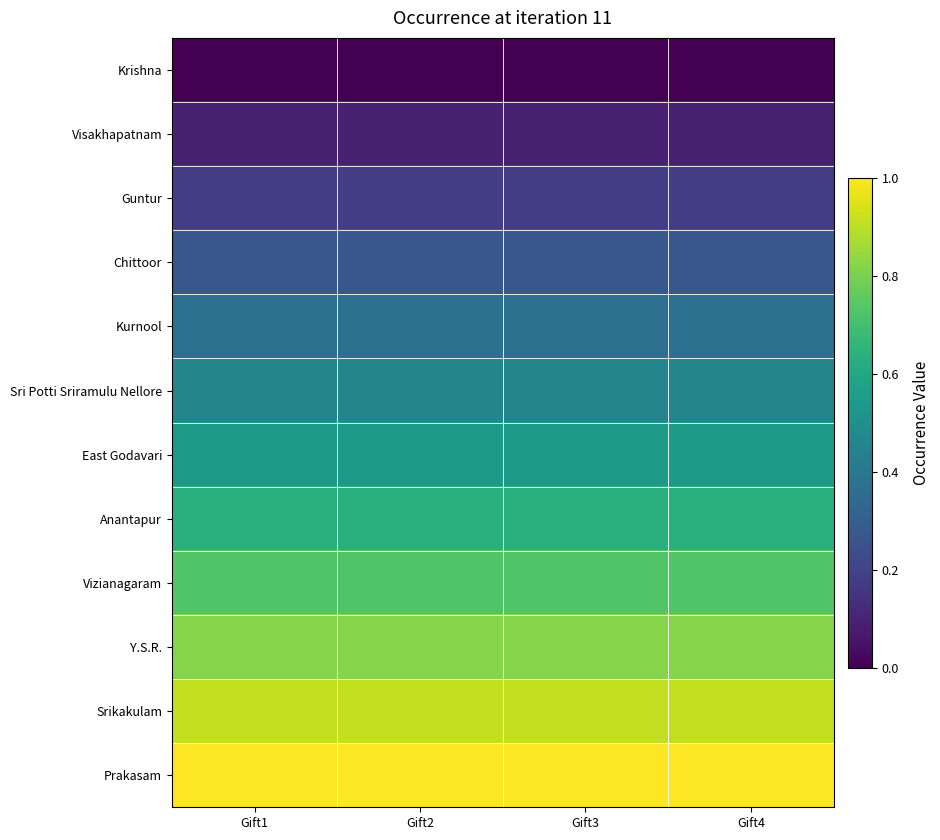

Reading left to right, list all the values displayed in this chart.

Krishna: Gift1=0.0	Gift2=0.0	Gift3=0.0	Gift4=0.0
Visakhapatnam: Gift1=0.1	Gift2=0.1	Gift3=0.1	Gift4=0.1
Guntur: Gift1=0.2	Gift2=0.2	Gift3=0.2	Gift4=0.2
Chittoor: Gift1=0.3	Gift2=0.3	Gift3=0.3	Gift4=0.3
Kurnool: Gift1=0.4	Gift2=0.4	Gift3=0.4	Gift4=0.4
Sri Potti Sriramulu Nellore: Gift1=0.5	Gift2=0.5	Gift3=0.5	Gift4=0.5
East Godavari: Gift1=0.5	Gift2=0.5	Gift3=0.5	Gift4=0.5
Anantapur: Gift1=0.6	Gift2=0.6	Gift3=0.6	Gift4=0.6
Vizianagaram: Gift1=0.7	Gift2=0.7	Gift3=0.7	Gift4=0.7
Y.S.R.: Gift1=0.8	Gift2=0.8	Gift3=0.8	Gift4=0.8
Srikakulam: Gift1=0.9	Gift2=0.9	Gift3=0.9	Gift4=0.9
Prakasam: Gift1=1.0	Gift2=1.0	Gift3=1.0	Gift4=1.0